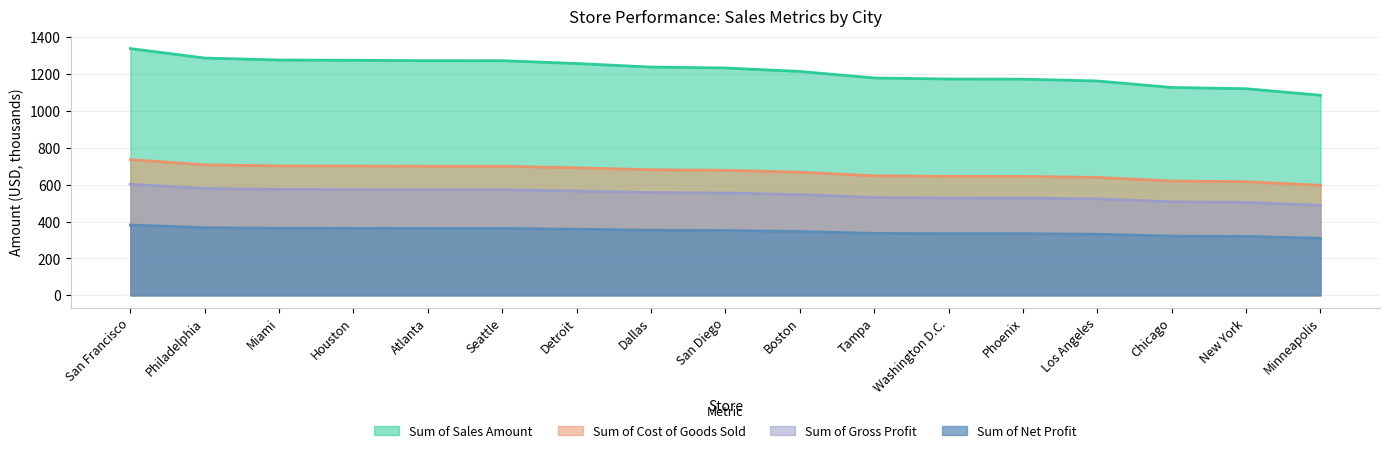

True or false: Sum of Gross Profit has more than 0 interior local peaks.

False